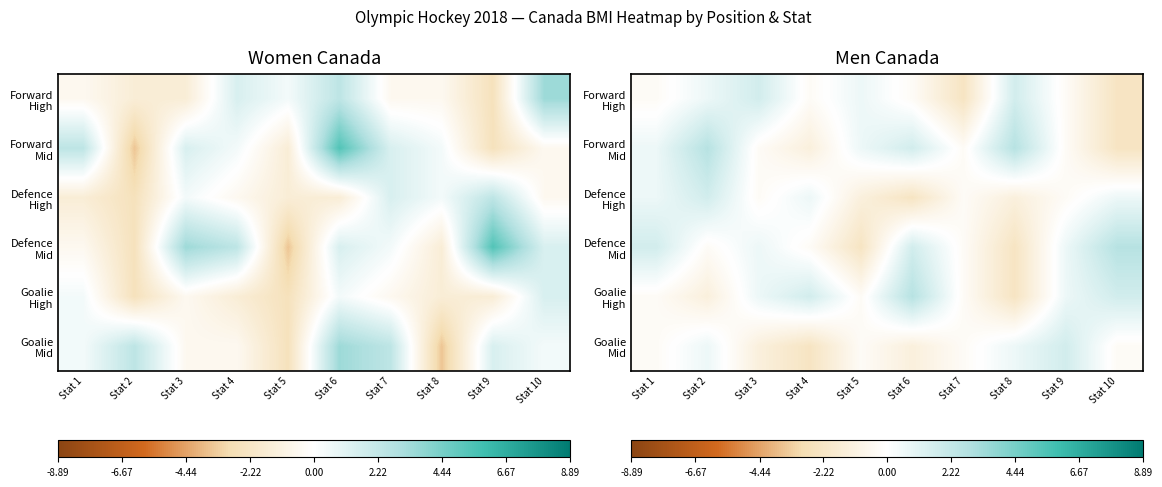

What is the total value across all series at Stat 5?

-2.9